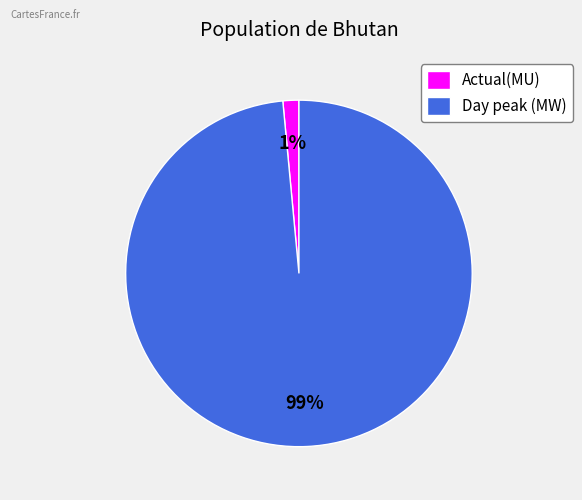

To the nearest percent, what portion does Actual(MU) represent?

1%